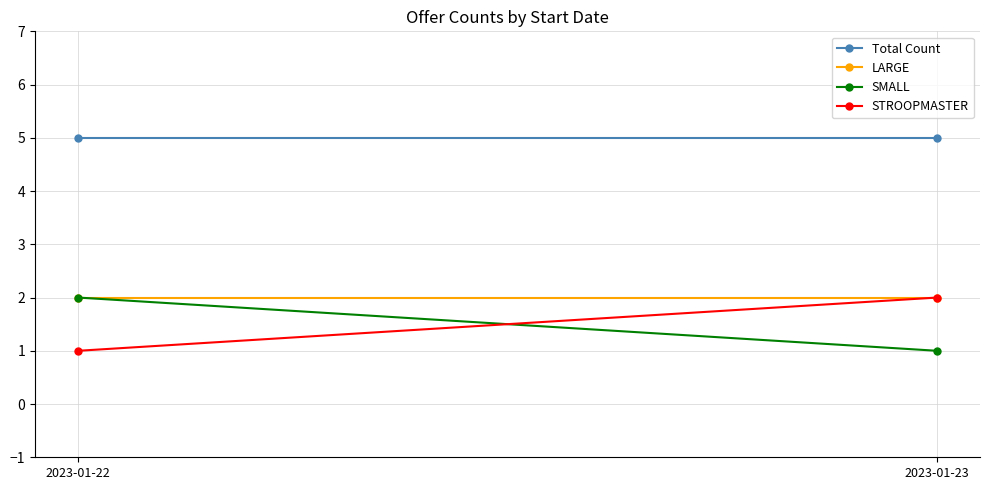

List the series in order of their peak value, lowest first.

LARGE, SMALL, STROOPMASTER, Total Count